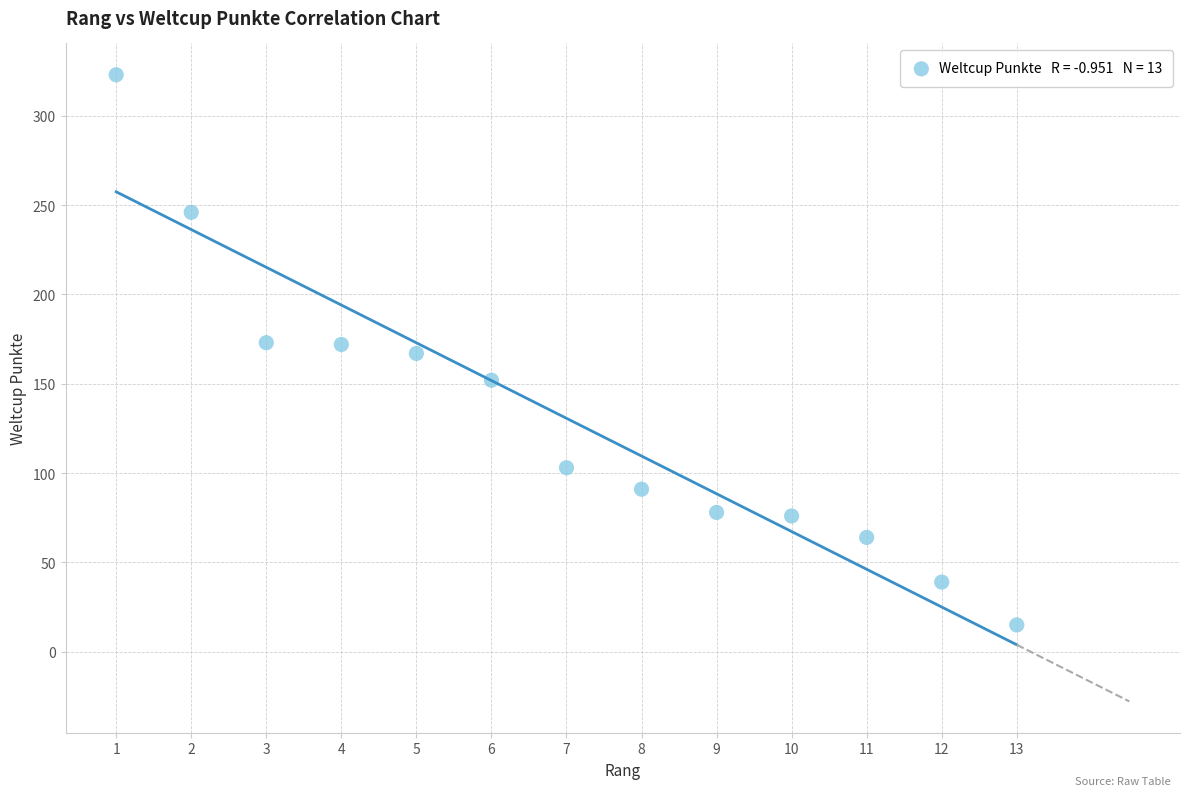

What is the range of X values (max minus min)?

12